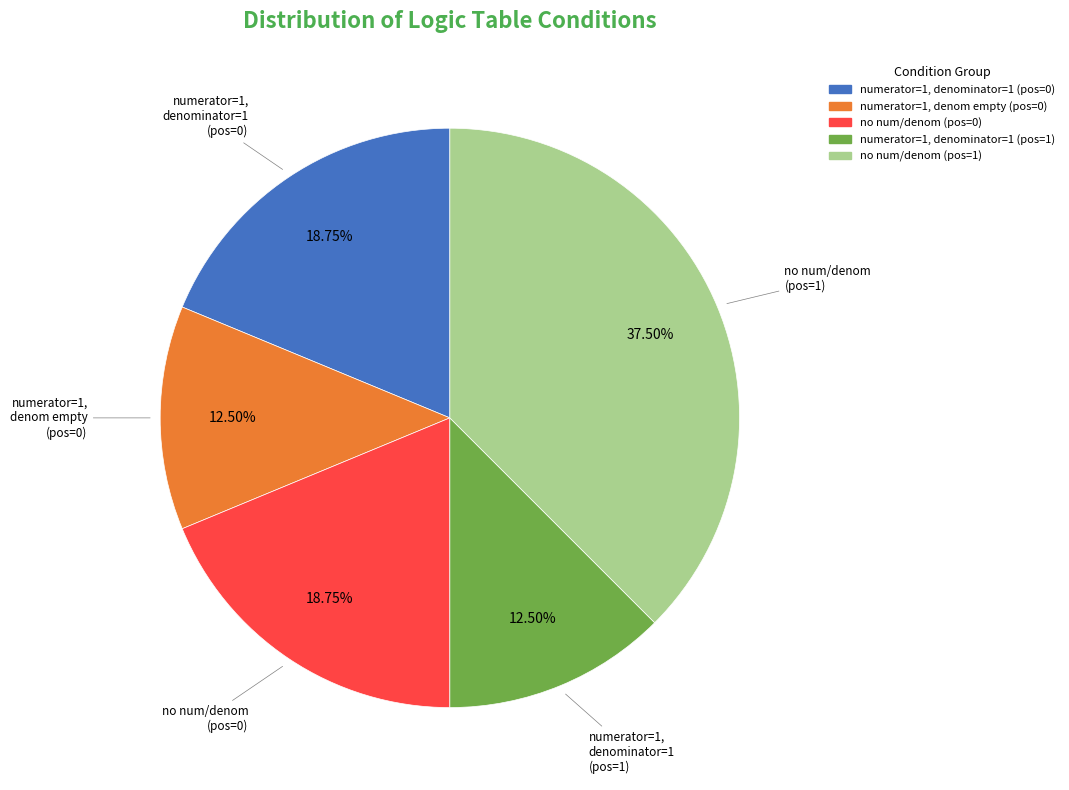

How many slices are in this pie chart?

5